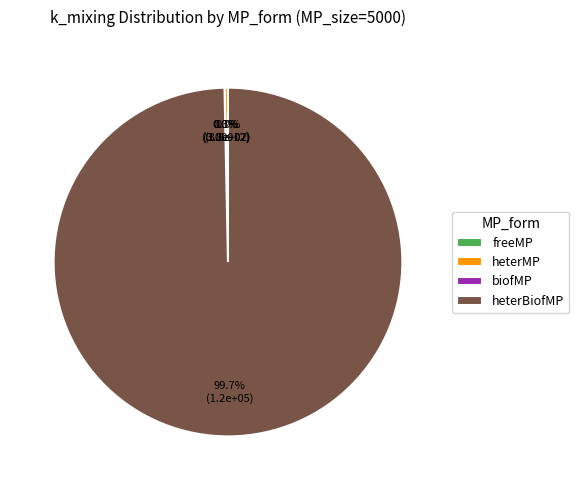

Between heterMP and freeMP, which is larger?

heterMP